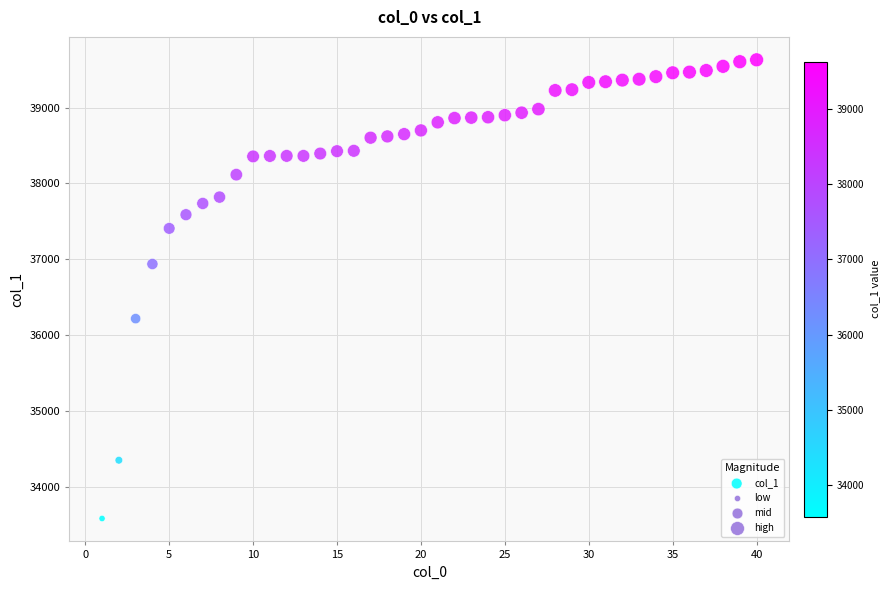

What is the range of Y values (max minus min)?

6054